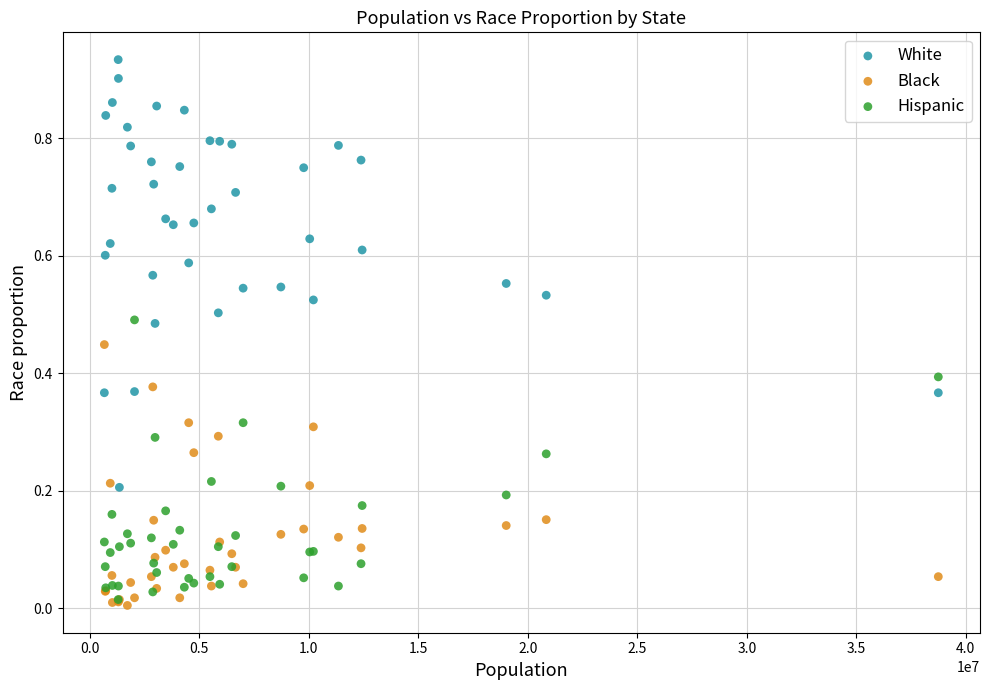

What are all the series names shown in the legend?

White, Black, Hispanic